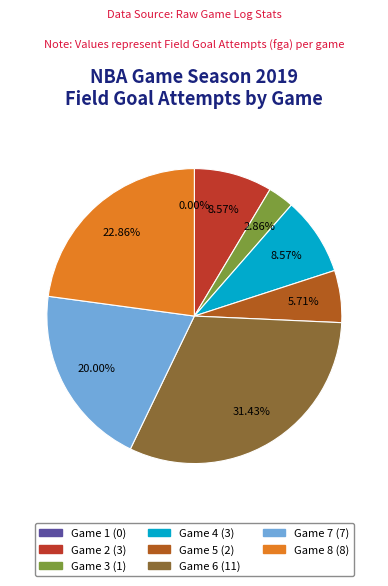

How many slices are in this pie chart?

8